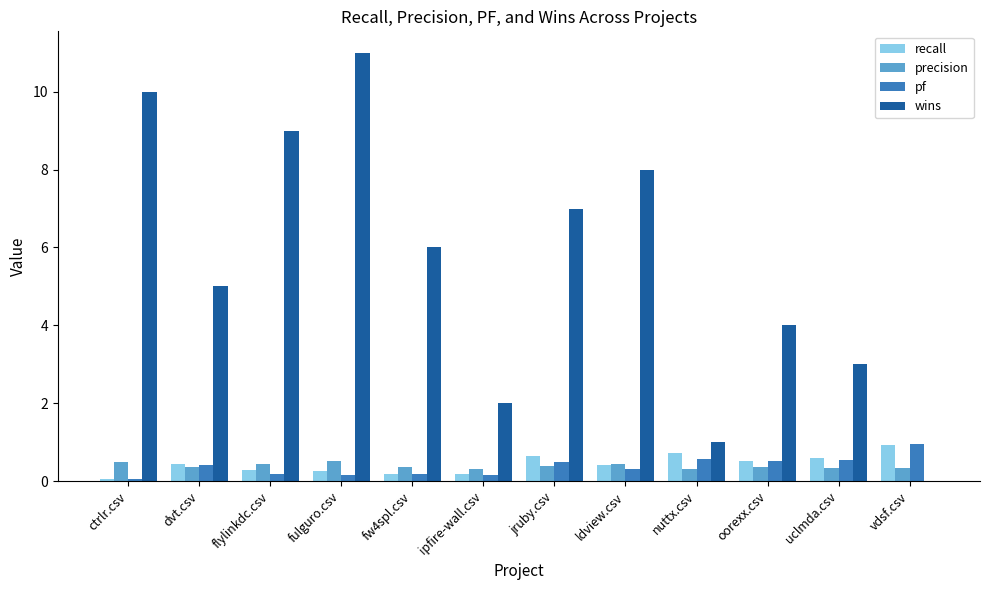

Between ipfire-wall.csv and oorexx.csv, which series saw the biggest shift?

wins